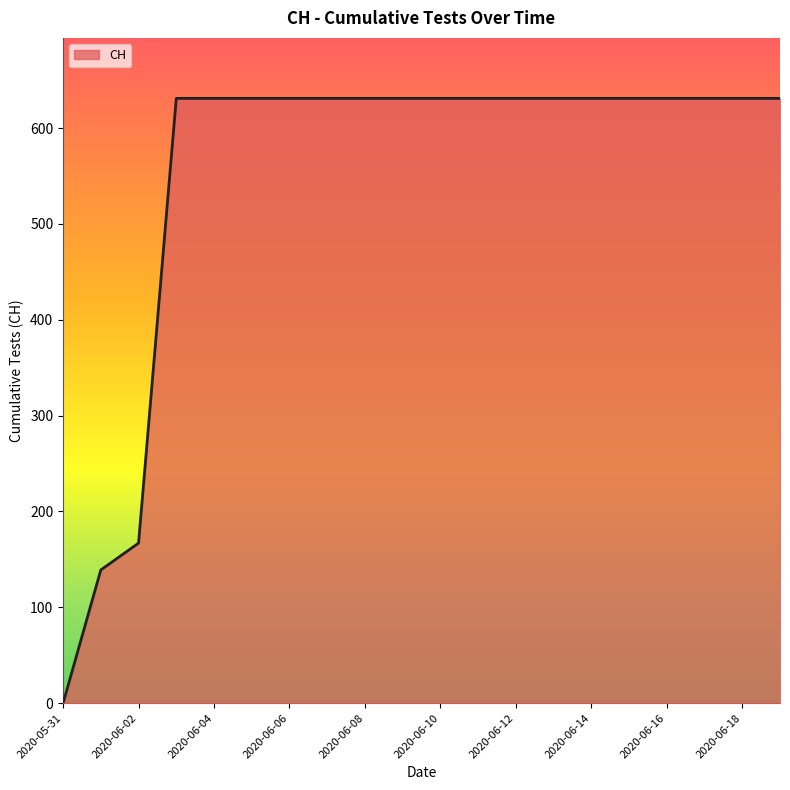

What is the maximum value shown in the chart?

631